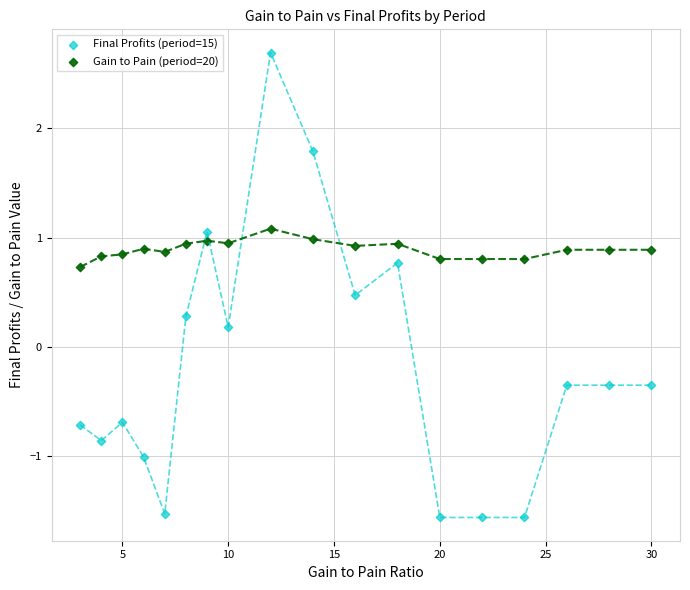

What is the X range (max minus min) for the scatter plot?

27.0